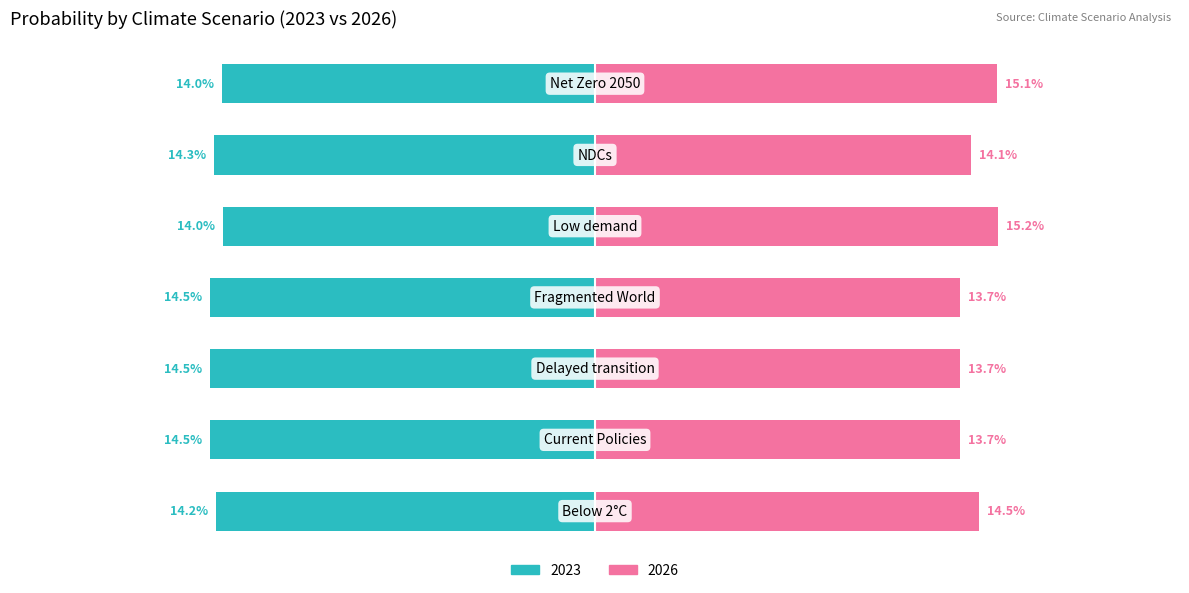

The 2026 series shows 0.2 at Current Policies. True or false?

False